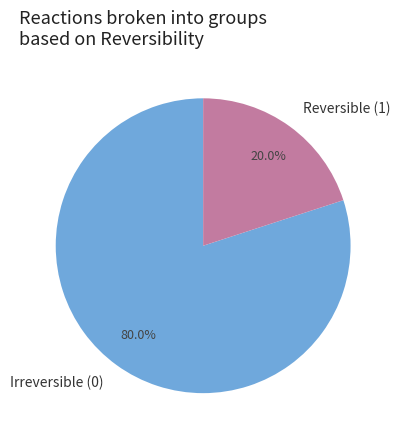

Rank the categories by value from highest to lowest.

Irreversible (0), Reversible (1)